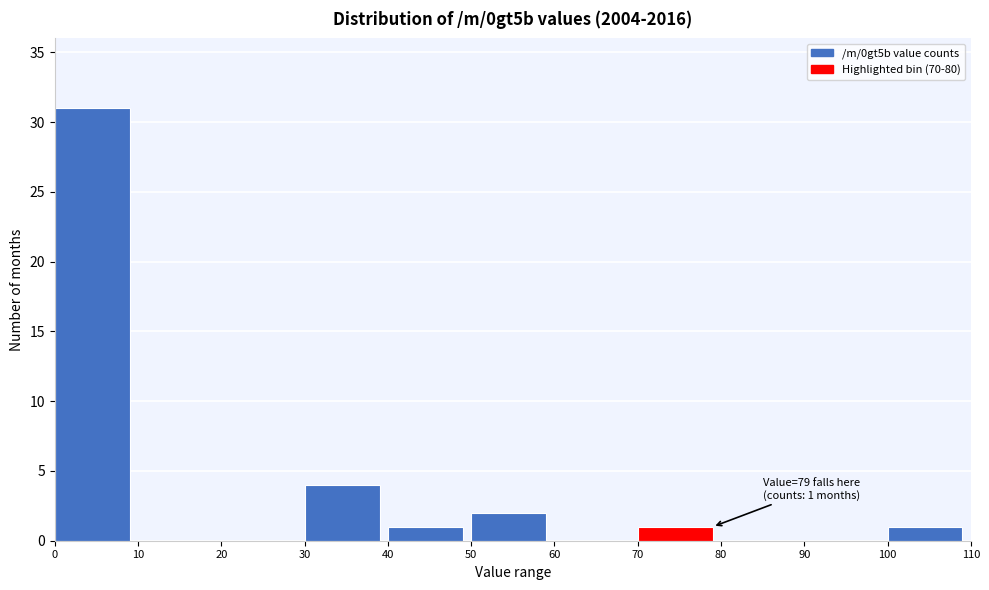

Which range on the x-axis has the tallest bar?

0 to 10